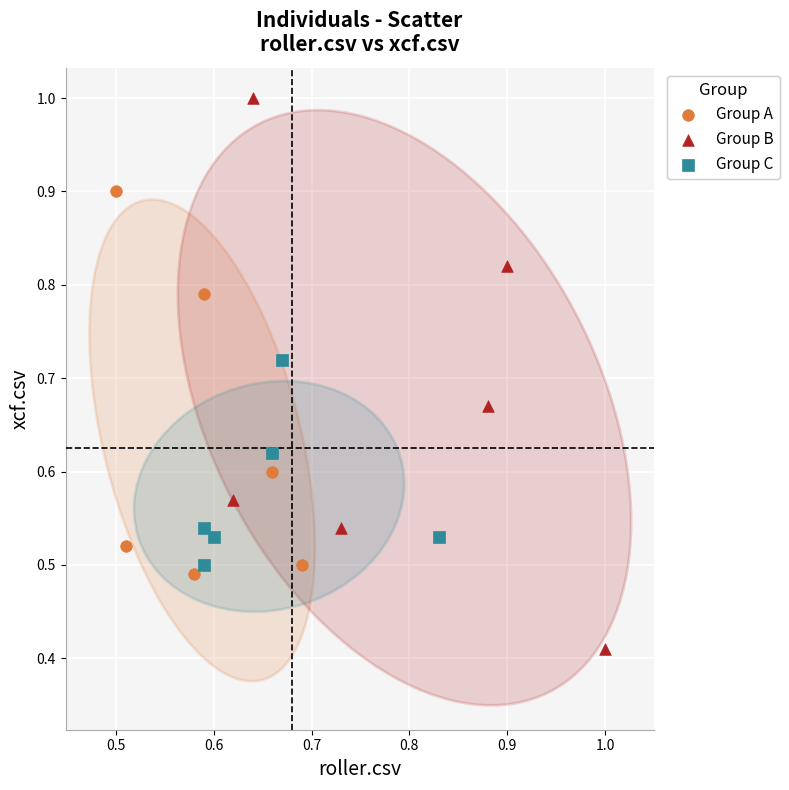

Which series reaches the minimum Y coordinate?

Group B